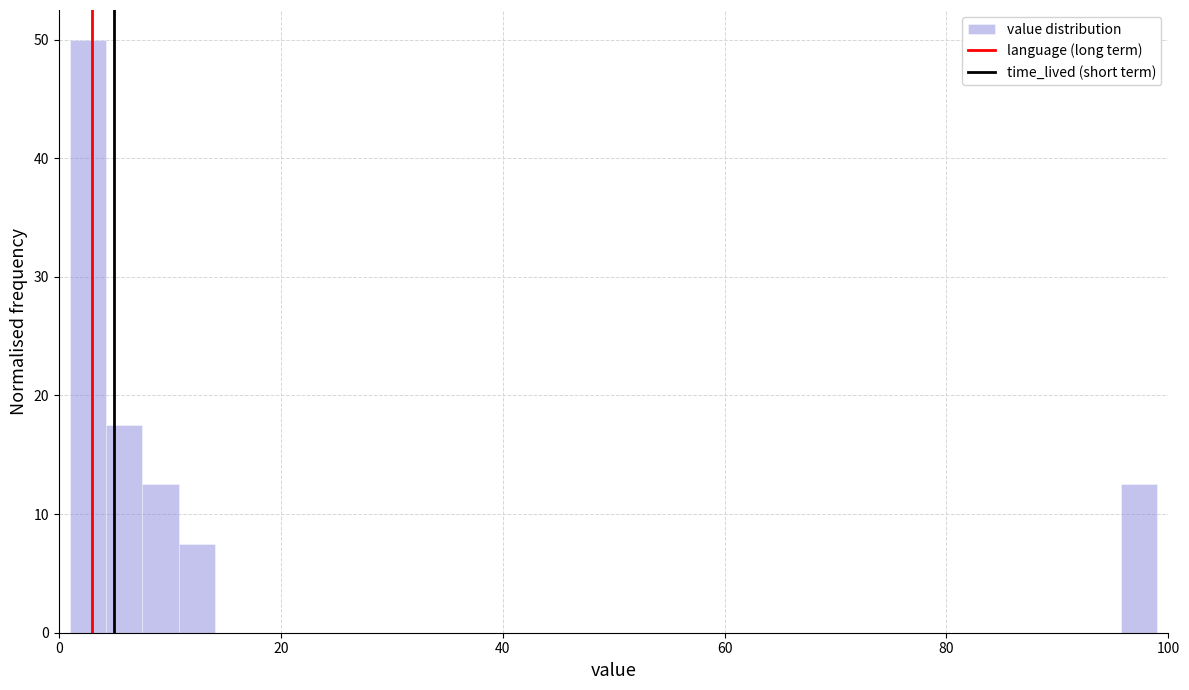

Around what value on the x-axis is the tallest bar? Give the approximate position of its centre, as read against the axis.

2